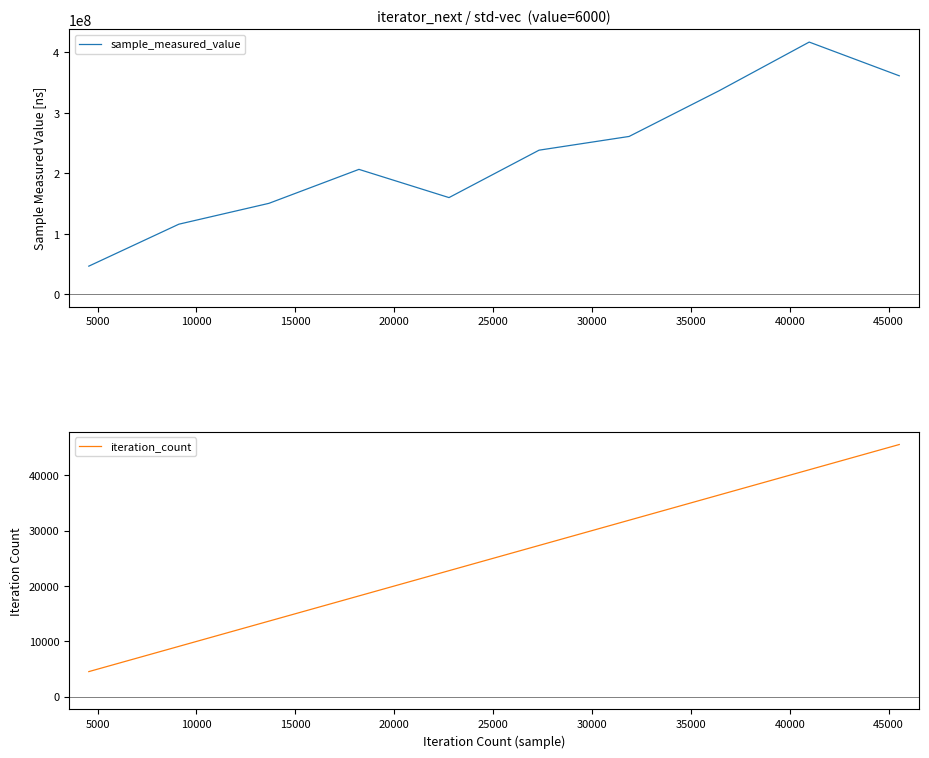

What is the minimum value for sample_measured_value?

46679825